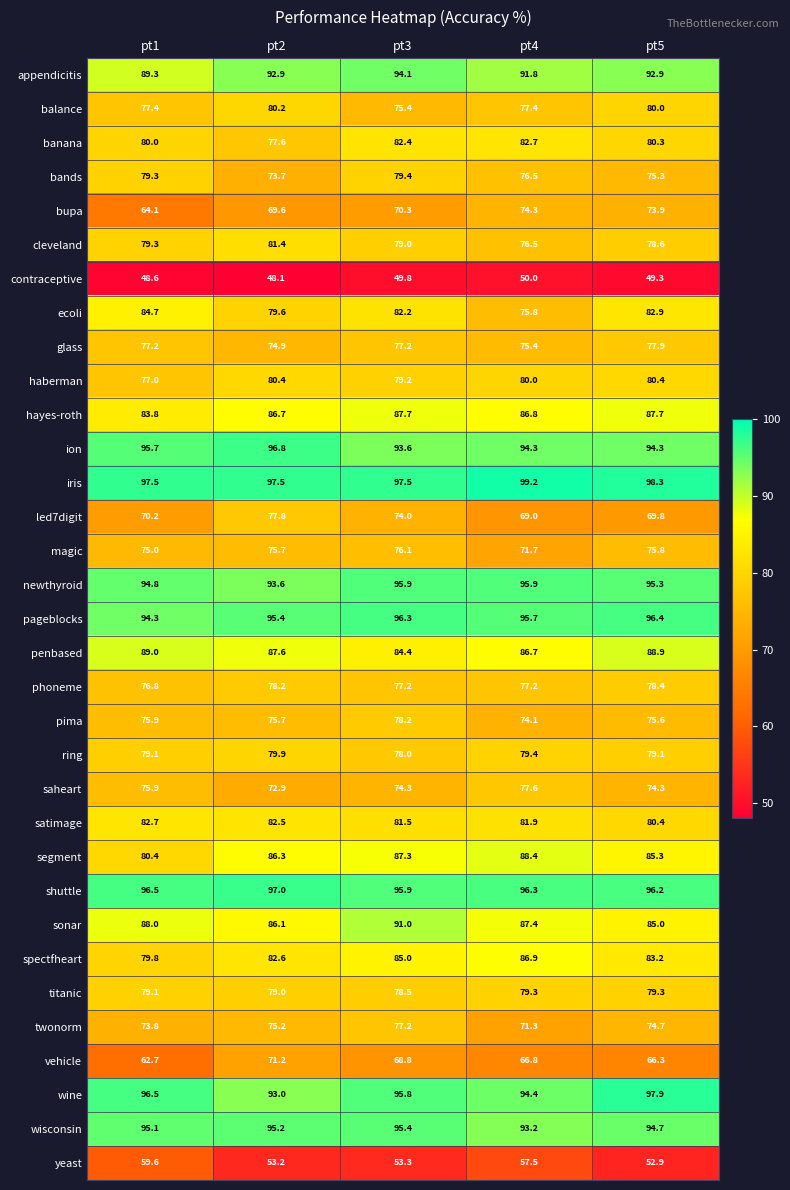

Which series has the largest total across all categories?

iris